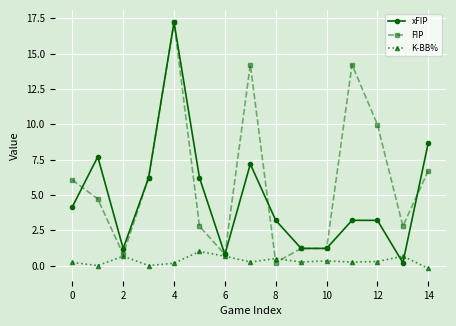

What is the average value of the K-BB% series?

0.3